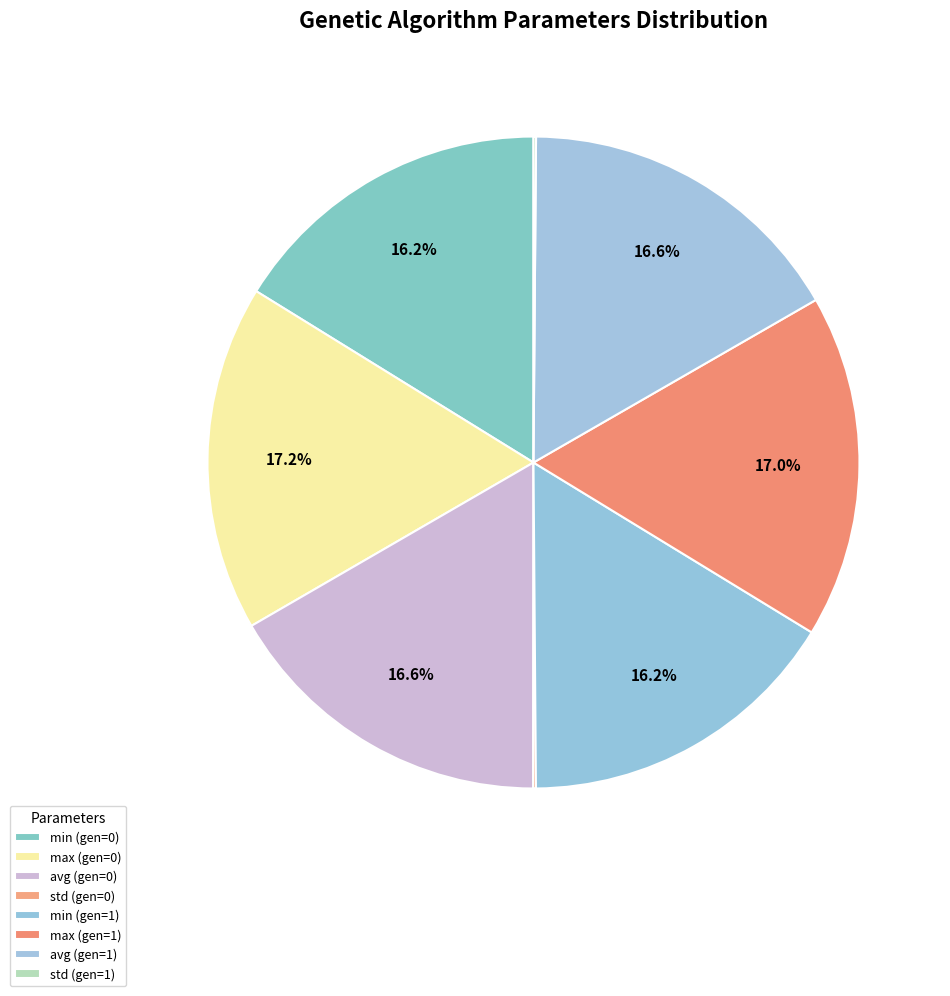

Is the sum of avg (gen=1) and min (gen=1) greater than half?

No